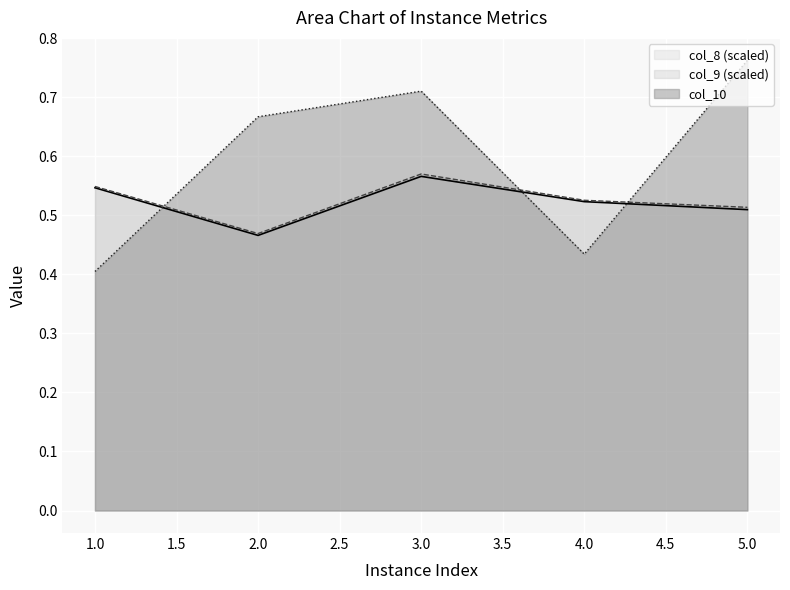

Where is col_8 nearest to the value 0?

2